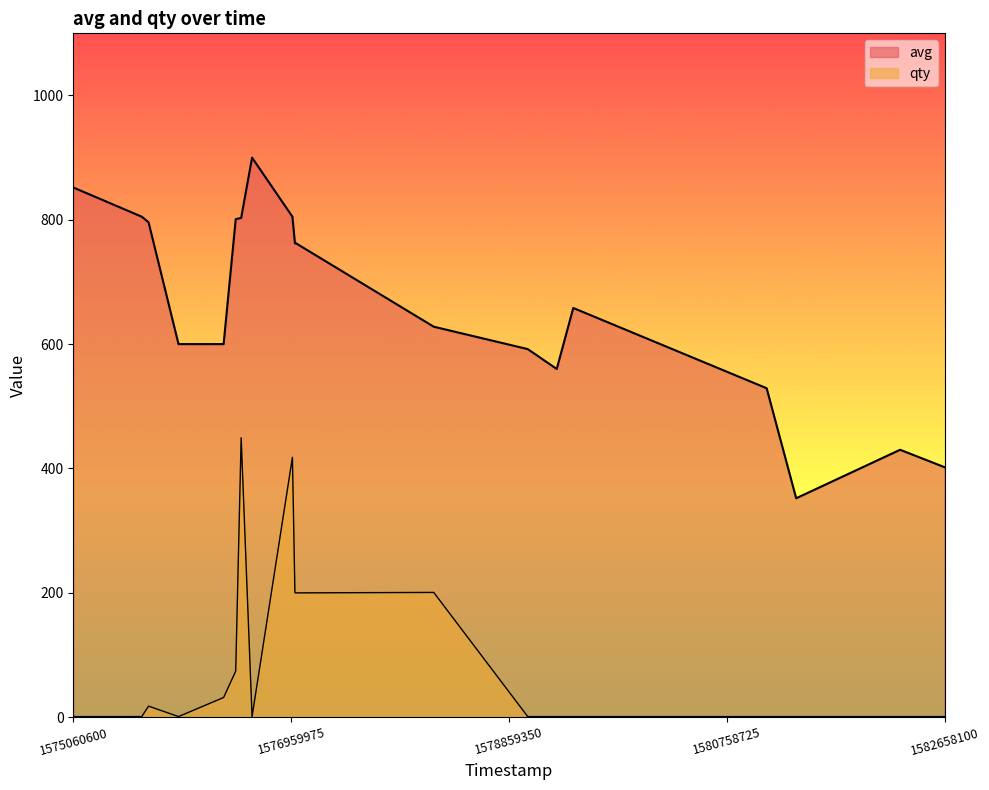

How many lines are shown in the chart?

2